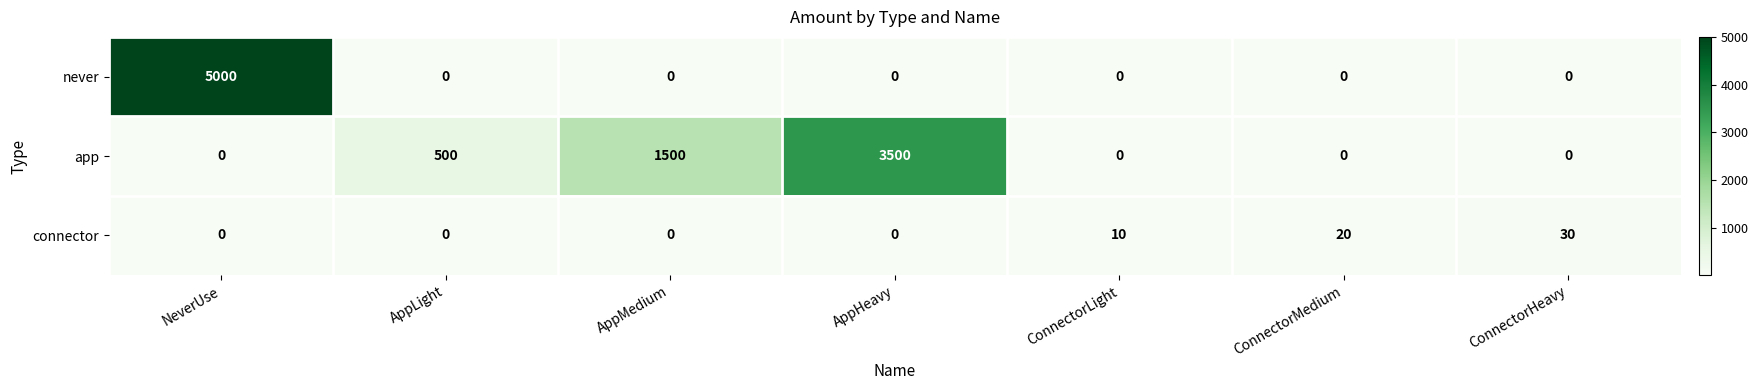

Reading left to right, what are all the values shown in this chart?

never: 5000	0	0	0	0	0	0
app: 0	500	1500	3500	0	0	0
connector: 0	0	0	0	10	20	30